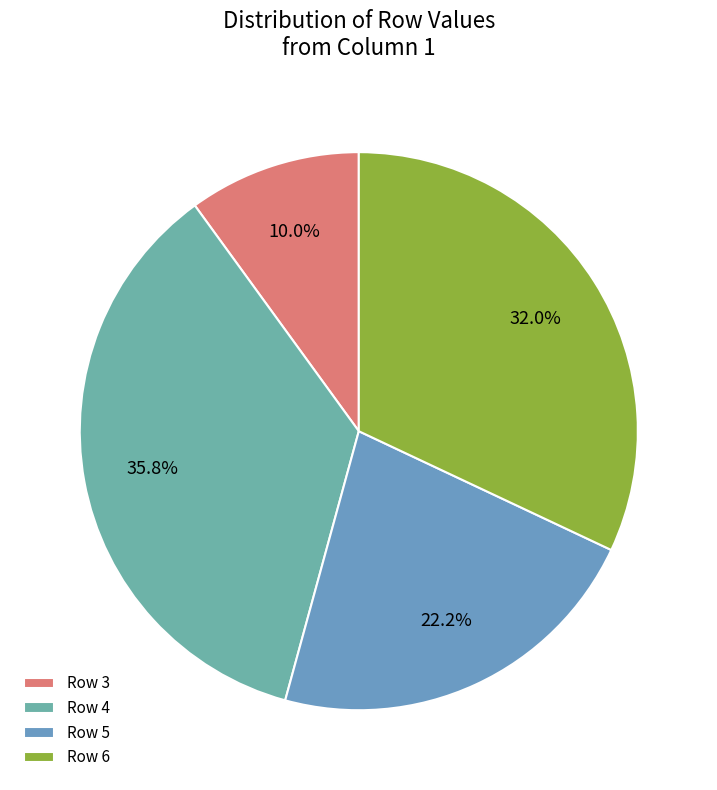

Count the number of slices in the pie.

4